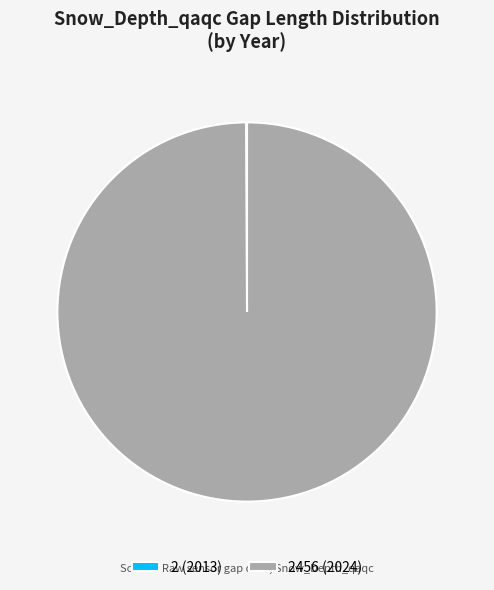

What is the majority slice?

2456 (2024)